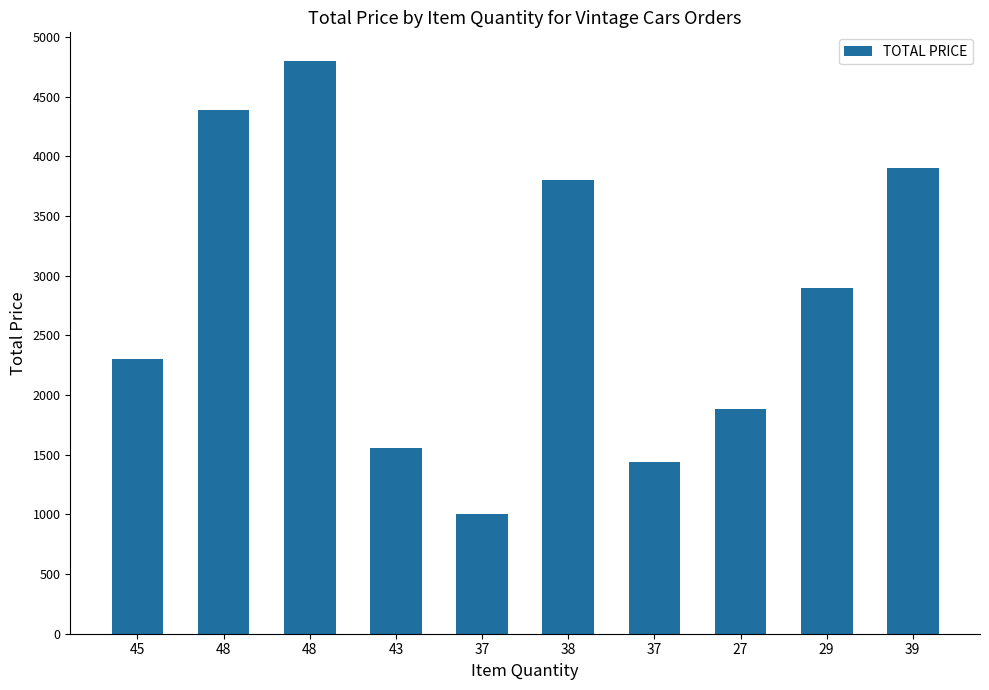

Are the bars horizontal?

No